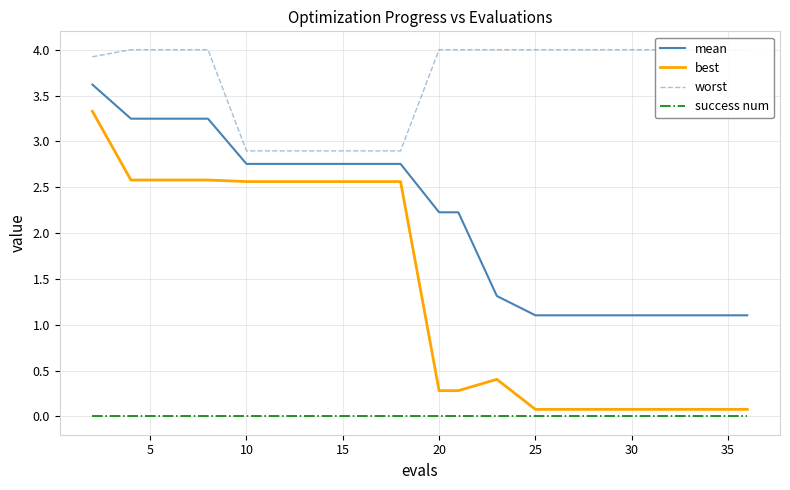

Count the number of data series in this chart.

4